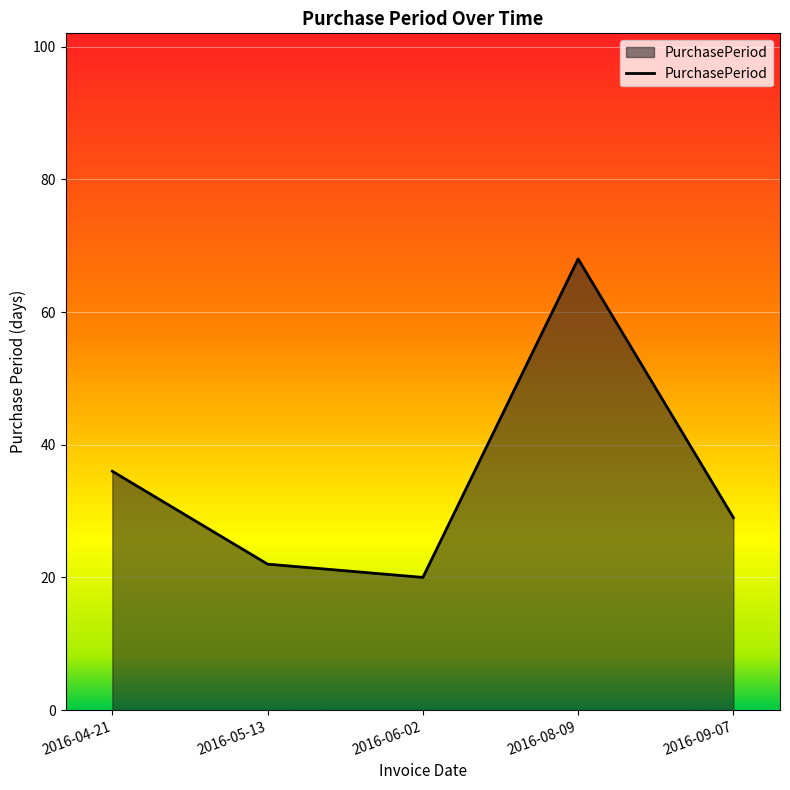

Reading left to right, transcribe all the data shown in this chart.

36	22	20	68	29